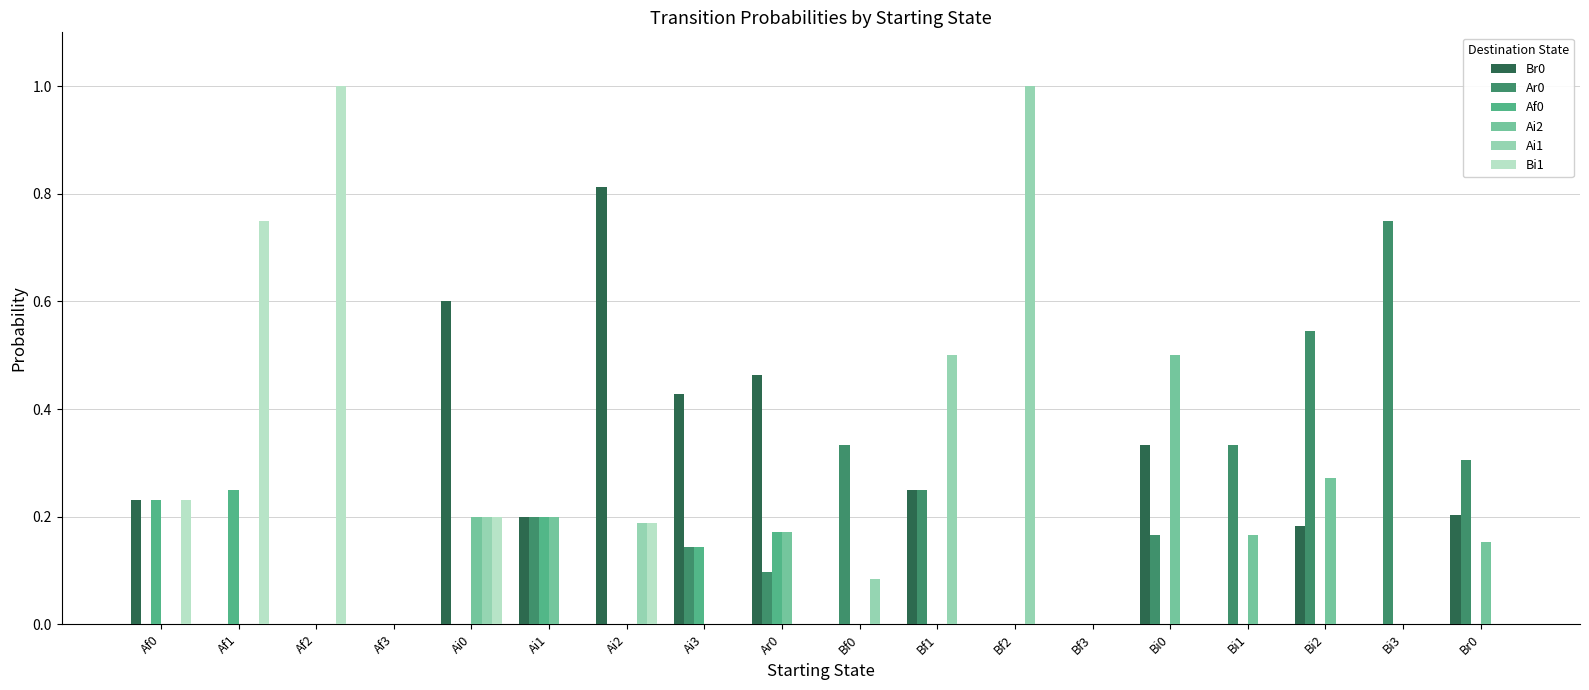

What is the greatest value displayed?

1.0